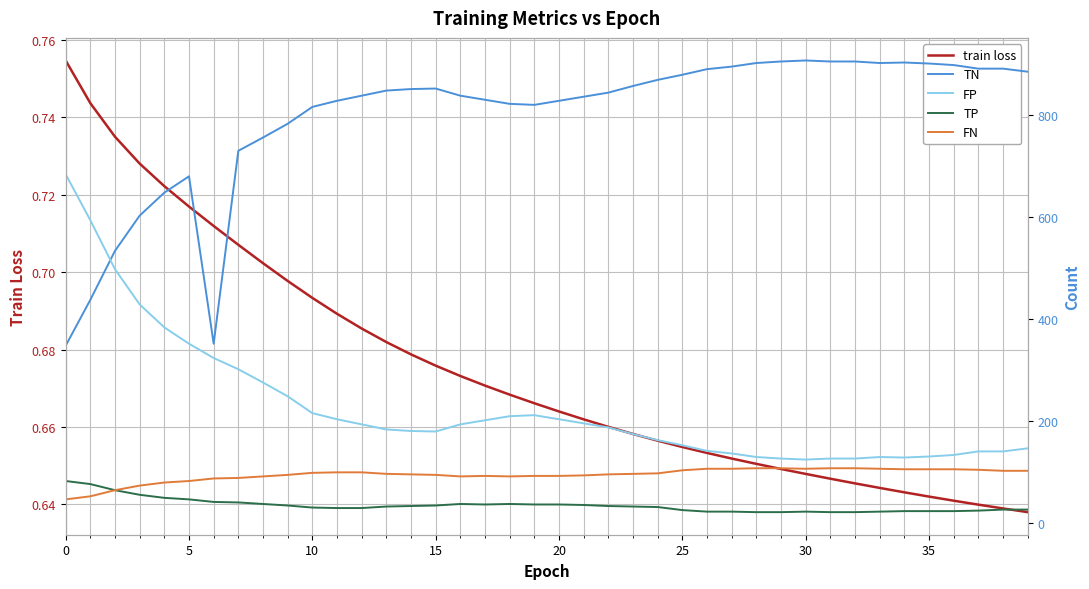

At which category does the chart reach its peak across all series?

30